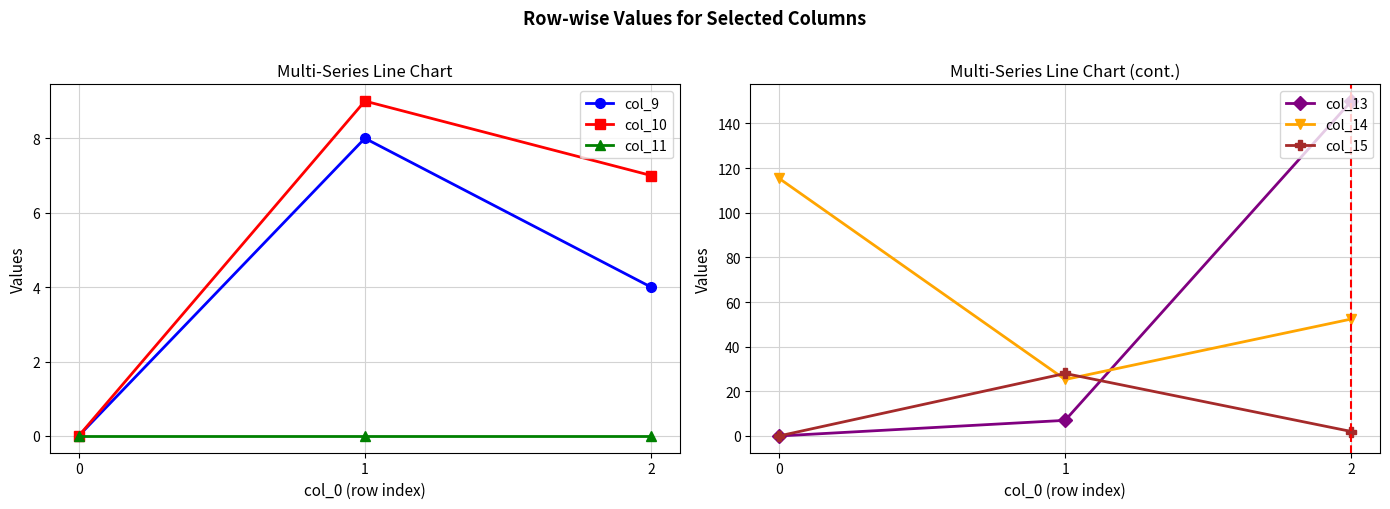

What is the total value across all series at 0?

115.4